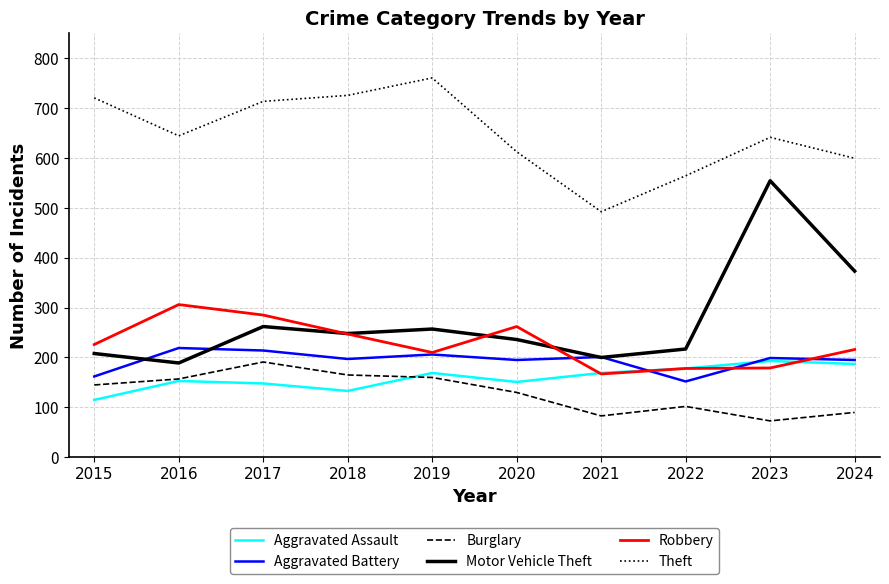

What is the total value across all series at 2022?

1391